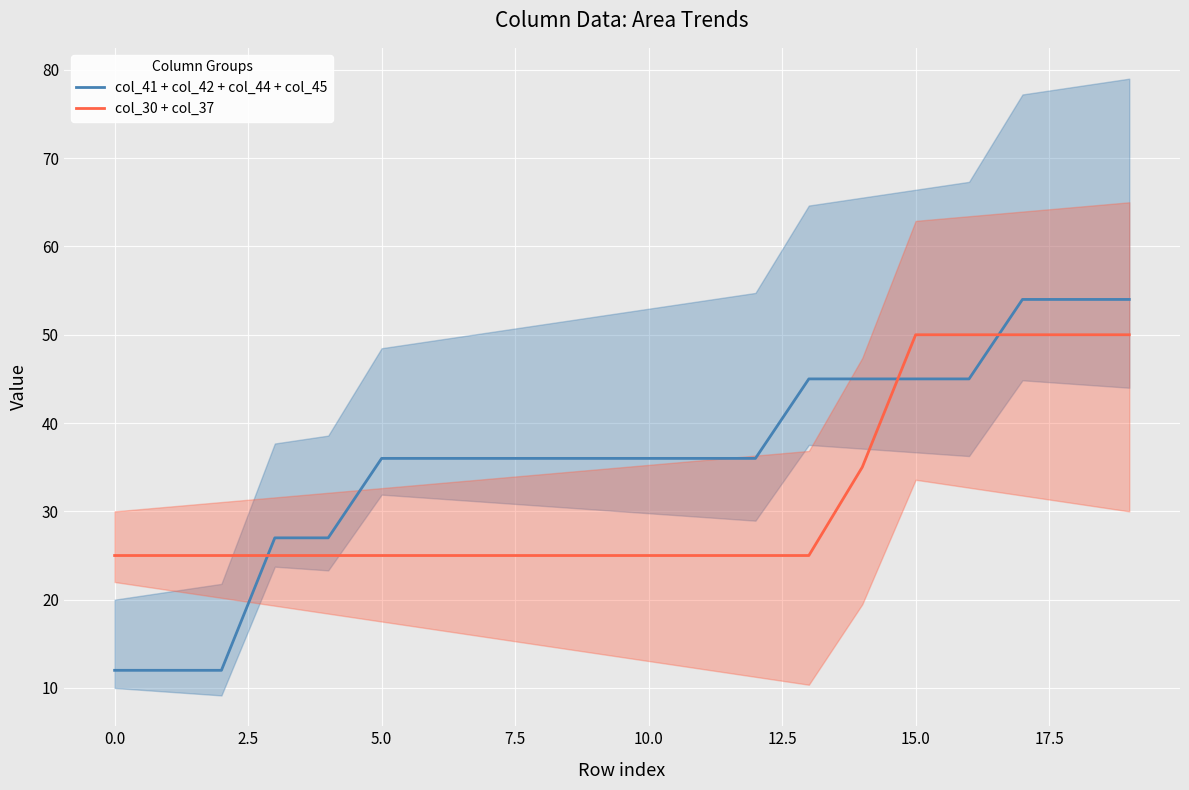

How many lines are shown in the chart?

2